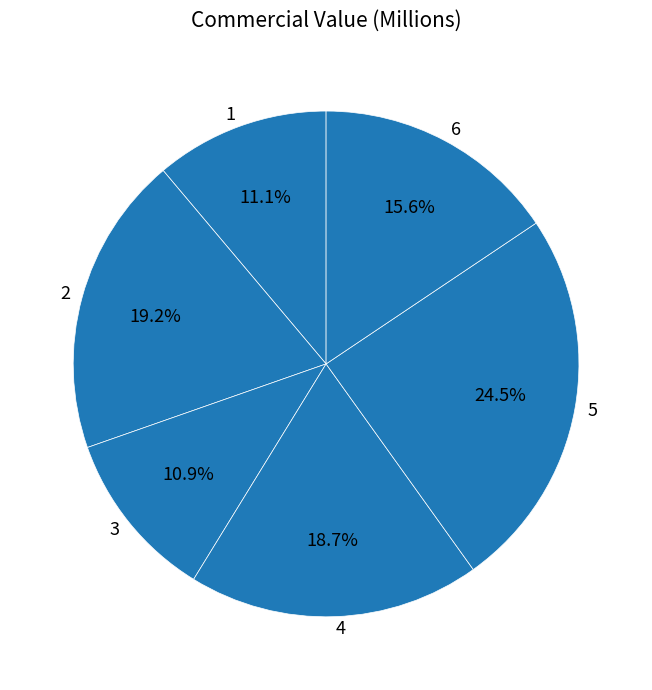

What is the ratio of the value at 3 to the value at 1?

1.0